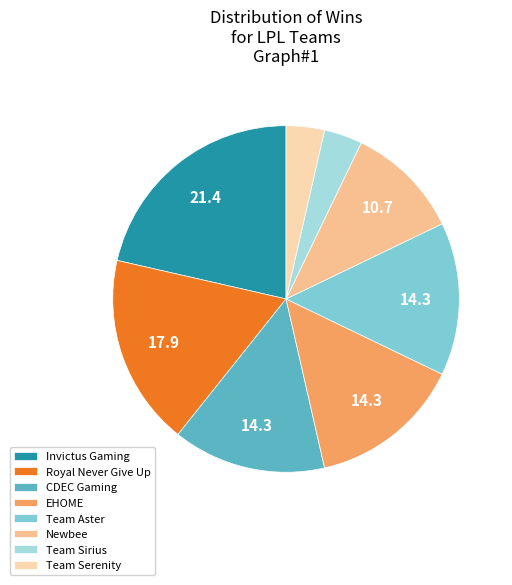

How many segments does this pie chart have?

8